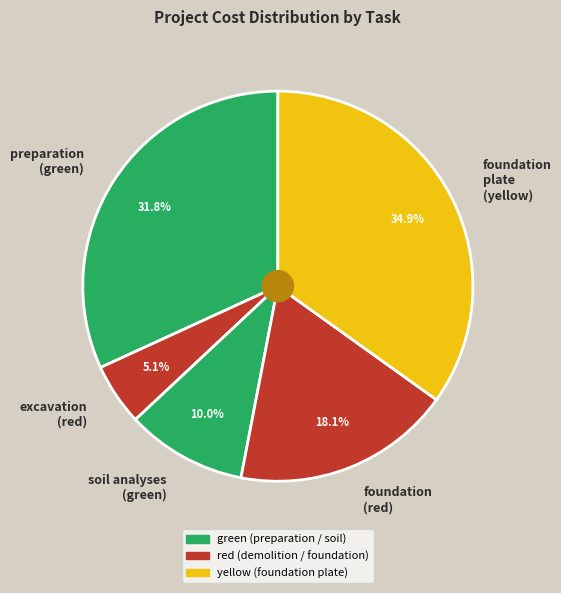

Is there any slice that represents more than half of the pie?

No